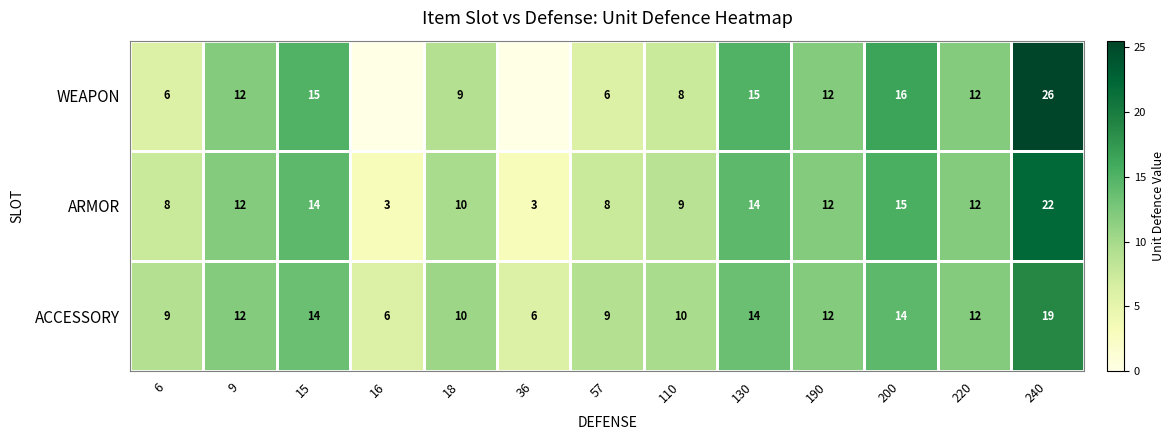

What is the sum of all ACCESSORY values?

147